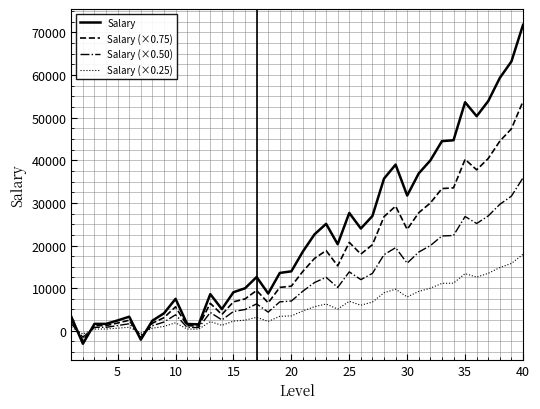

Count the number of categories in the chart.

40